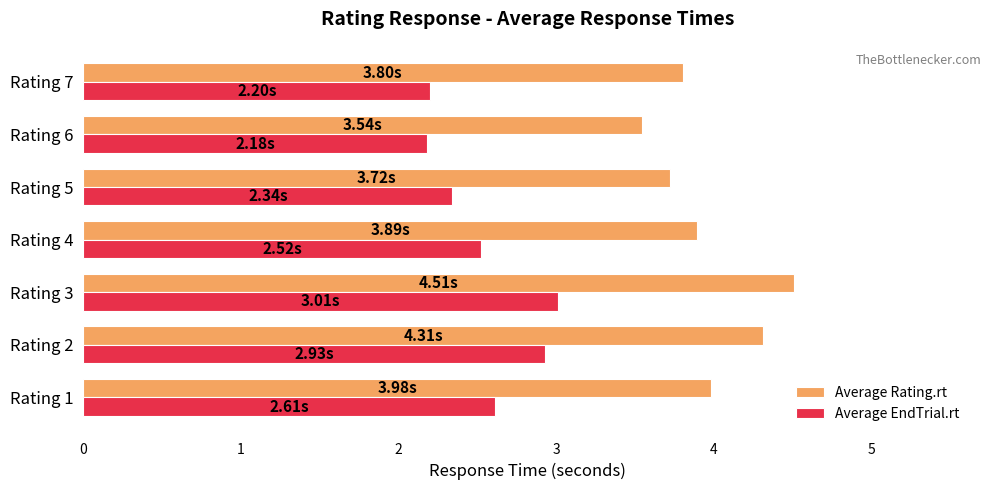

Rank the series by their maximum value, from highest to lowest.

Average Rating.rt, Average EndTrial.rt